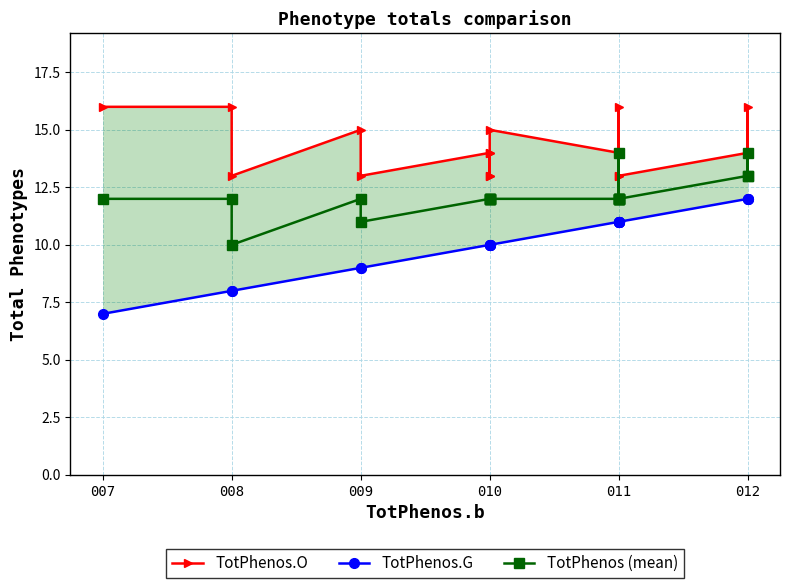

Is it true that TotPhenos.O equals 9 at 010?

False